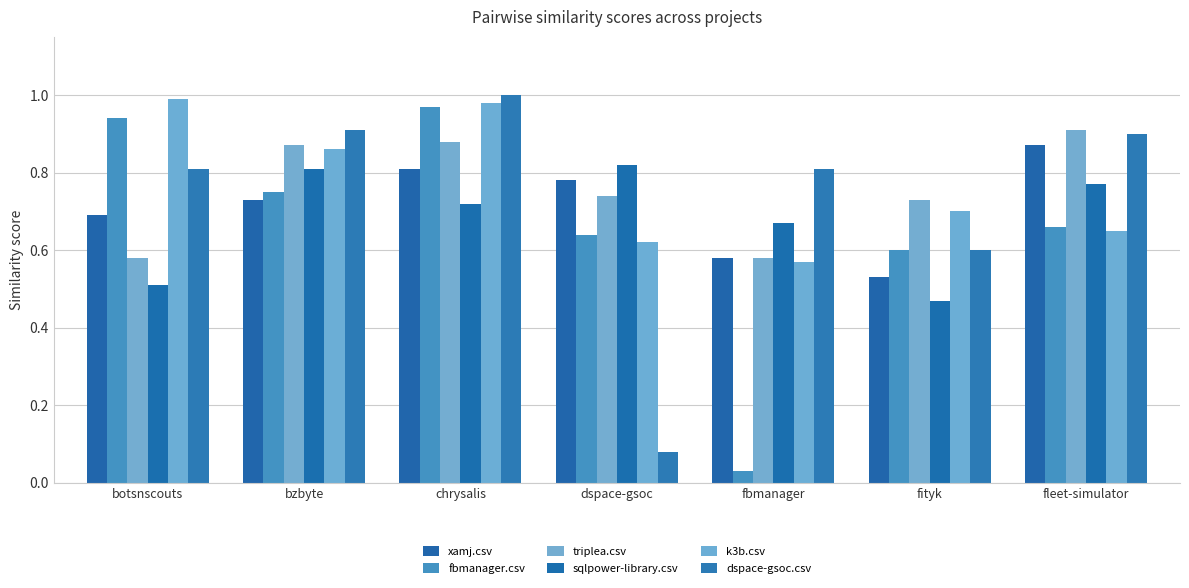

Is the value of dspace-gsoc.csv at bzbyte greater than the value of fbmanager.csv at fbmanager?

Yes